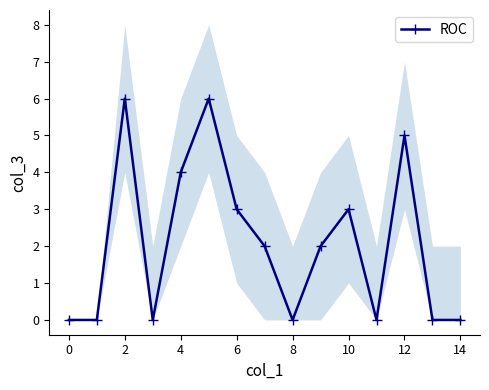

How many points are lower than both their immediate neighbors (excluding endpoints)?

3